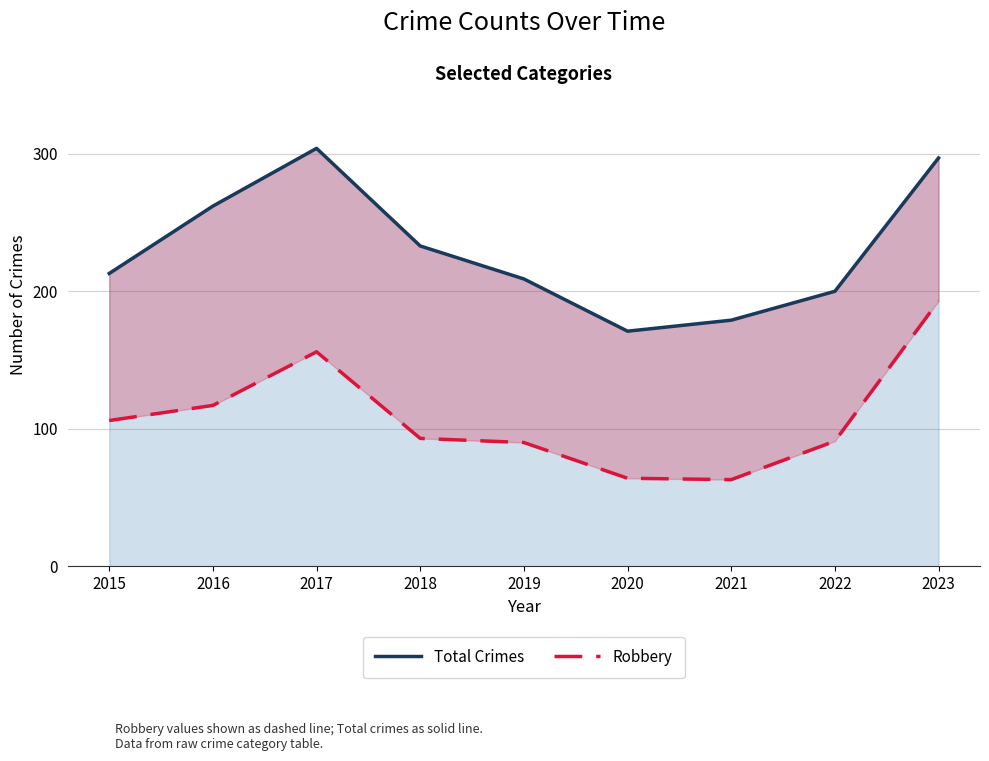

What is the value of the Total Crimes point at the 1st from the left?

213